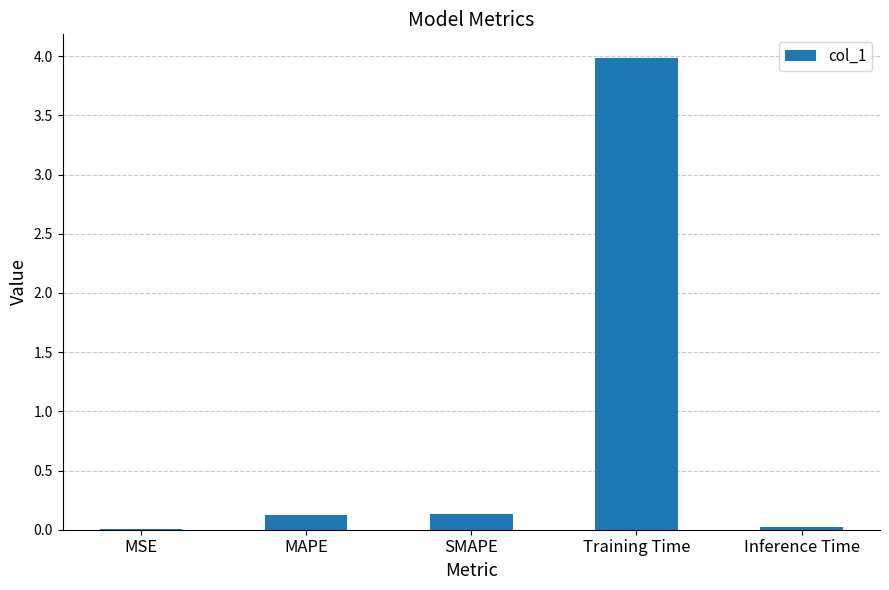

What is the approximate value at Training Time?

4.0